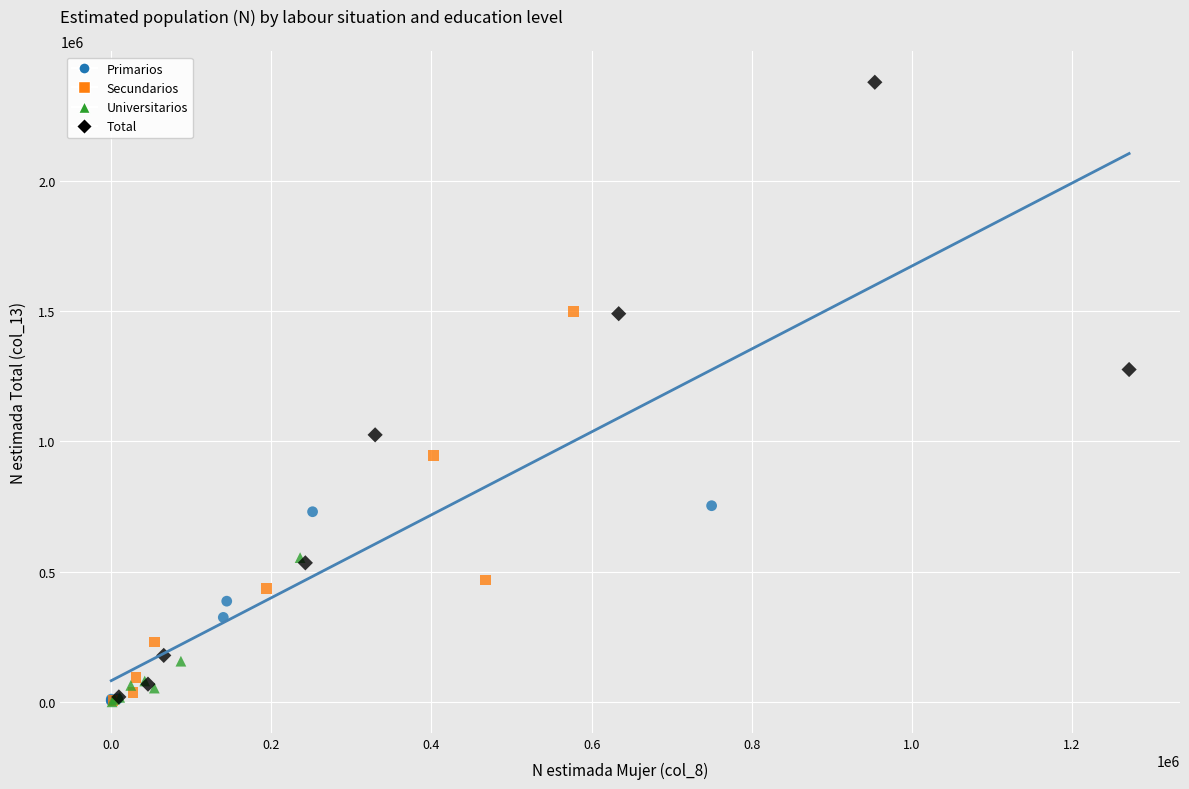

Which series has the widest spread of Y values?

Total